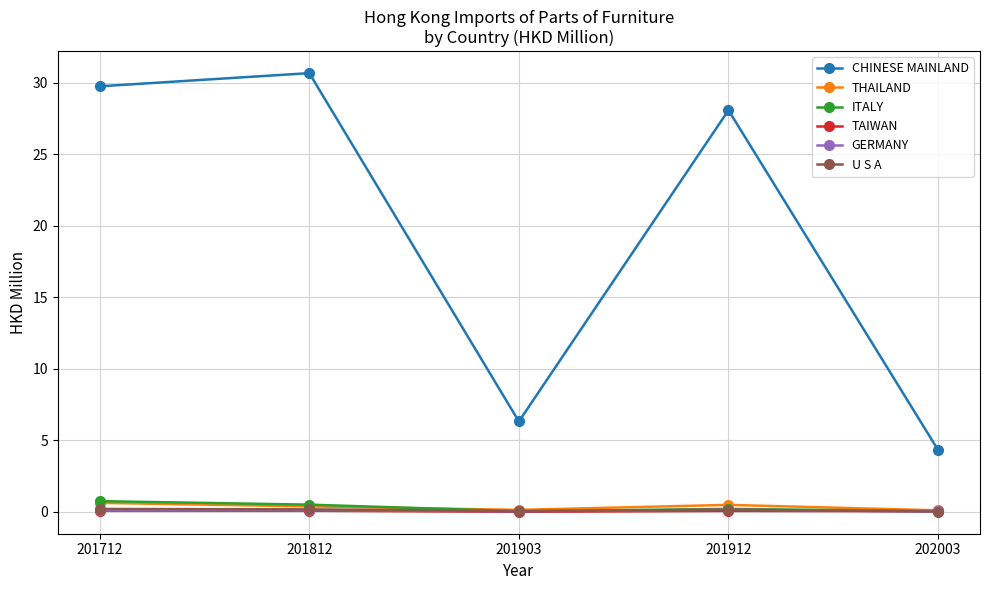

At how many categories does at least one series exceed 14?

3